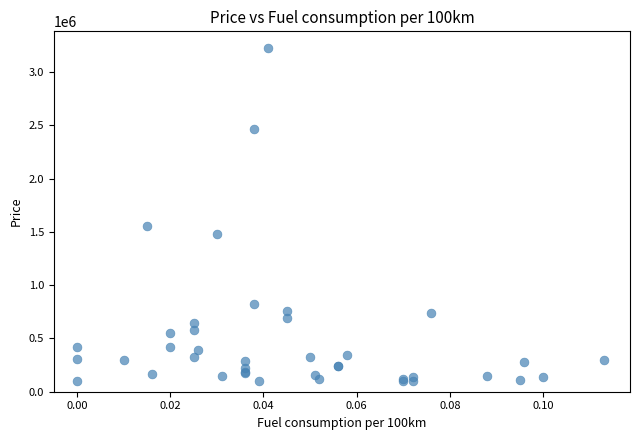

What Y value in the scatter plot is closest to 1661732?

1553447.5